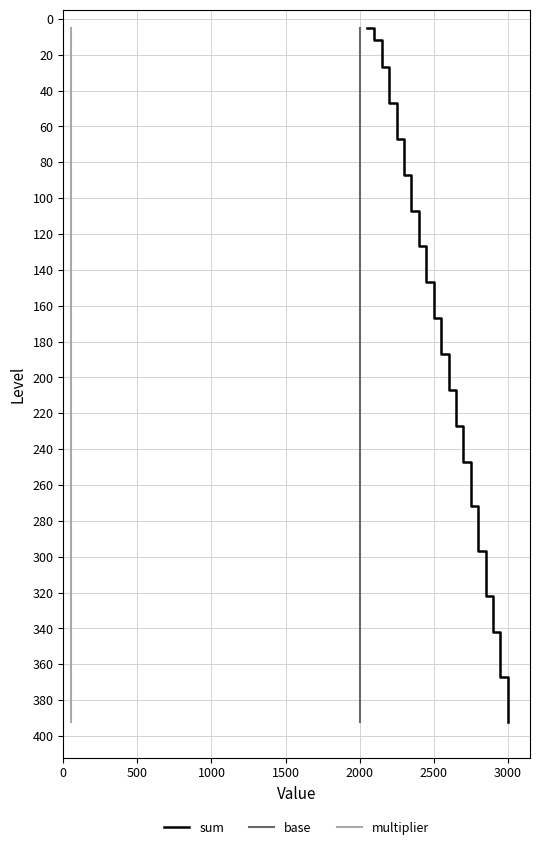

At which label does sum reach its peak?

3000